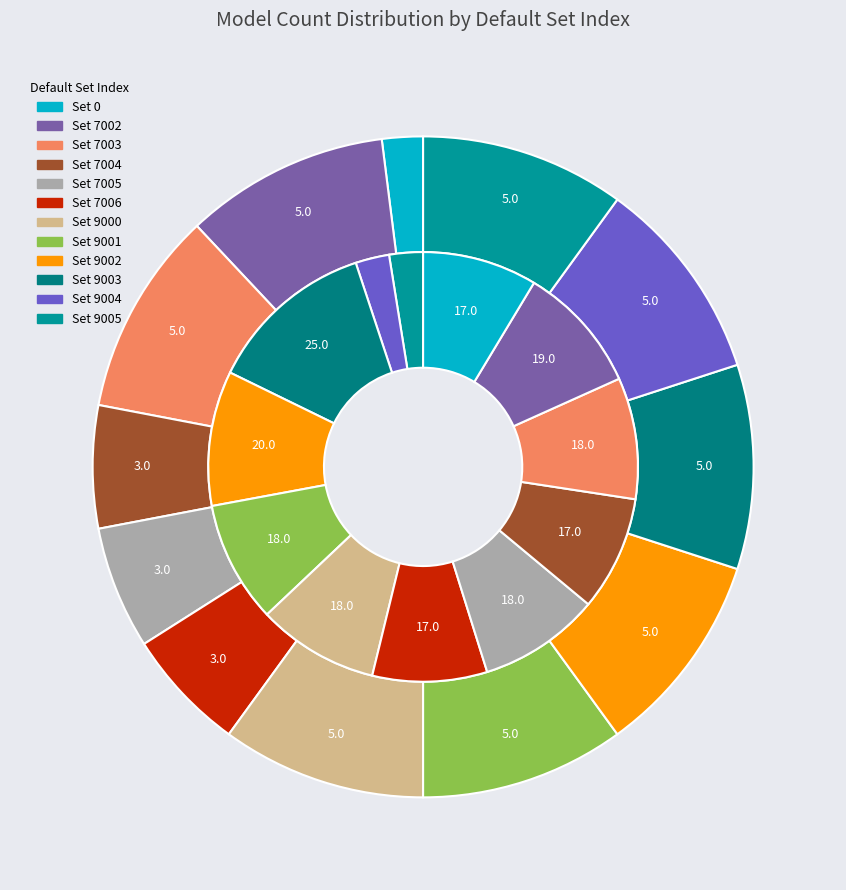

Rank the categories by value from highest to lowest.

7002, 7003, 9000, 9001, 9002, 9003, 9004, 9005, 7004, 7005, 7006, 0